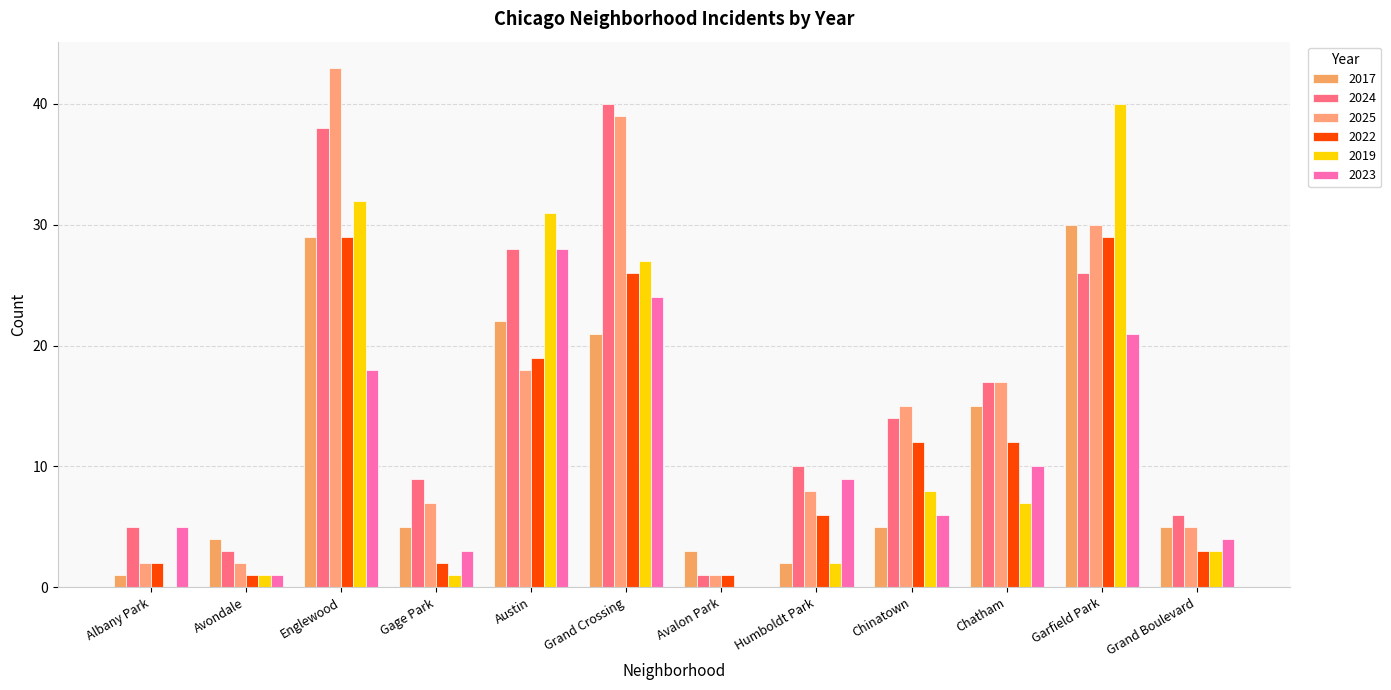

Reading left to right, extract all data points from this chart.

2017: Albany Park=1	Avondale=4	Englewood=29	Gage Park=5	Austin=22	Grand Crossing=21	Avalon Park=3	Humboldt Park=2	Chinatown=5	Chatham=15	Garfield Park=30	Grand Boulevard=5
2024: Albany Park=5	Avondale=3	Englewood=38	Gage Park=9	Austin=28	Grand Crossing=40	Avalon Park=1	Humboldt Park=10	Chinatown=14	Chatham=17	Garfield Park=26	Grand Boulevard=6
2025: Albany Park=2	Avondale=2	Englewood=43	Gage Park=7	Austin=18	Grand Crossing=39	Avalon Park=1	Humboldt Park=8	Chinatown=15	Chatham=17	Garfield Park=30	Grand Boulevard=5
2022: Albany Park=2	Avondale=1	Englewood=29	Gage Park=2	Austin=19	Grand Crossing=26	Avalon Park=1	Humboldt Park=6	Chinatown=12	Chatham=12	Garfield Park=29	Grand Boulevard=3
2019: Albany Park=0	Avondale=1	Englewood=32	Gage Park=1	Austin=31	Grand Crossing=27	Avalon Park=0	Humboldt Park=2	Chinatown=8	Chatham=7	Garfield Park=40	Grand Boulevard=3
2023: Albany Park=5	Avondale=1	Englewood=18	Gage Park=3	Austin=28	Grand Crossing=24	Avalon Park=0	Humboldt Park=9	Chinatown=6	Chatham=10	Garfield Park=21	Grand Boulevard=4